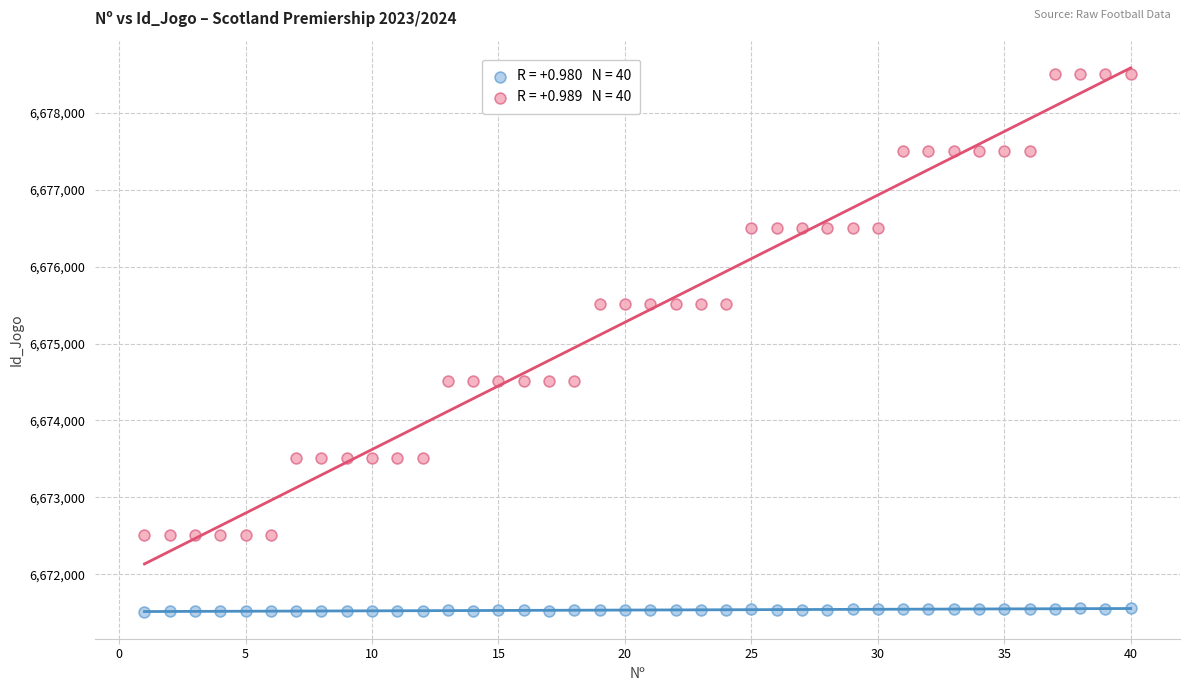

Across all data points, what is the range of Y values (max minus min)?

6996